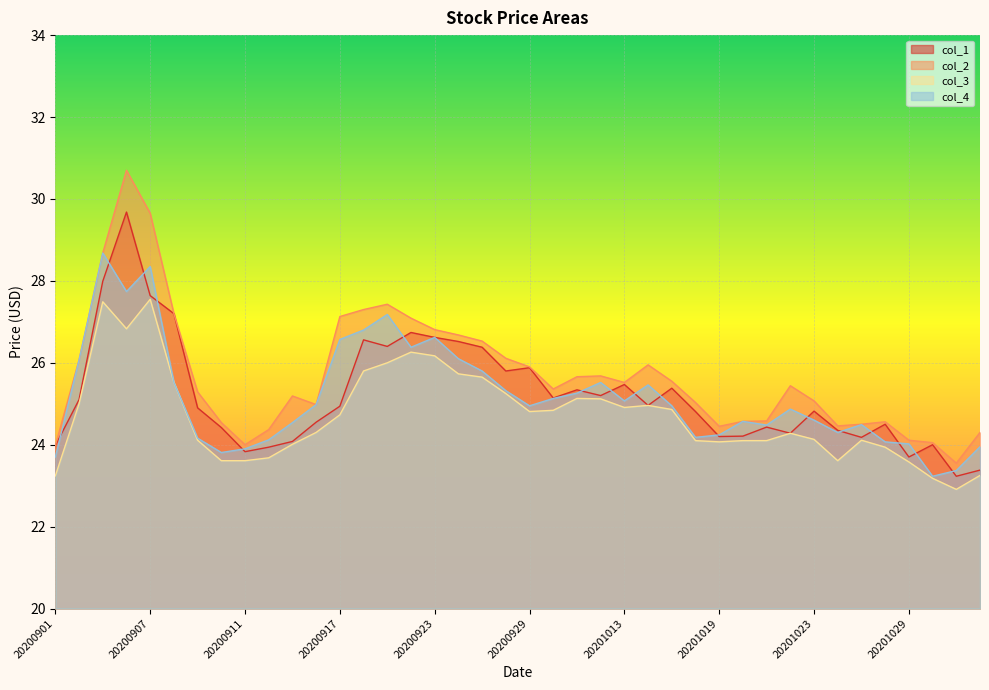

Where is the first local minimum for col_3?

20200904